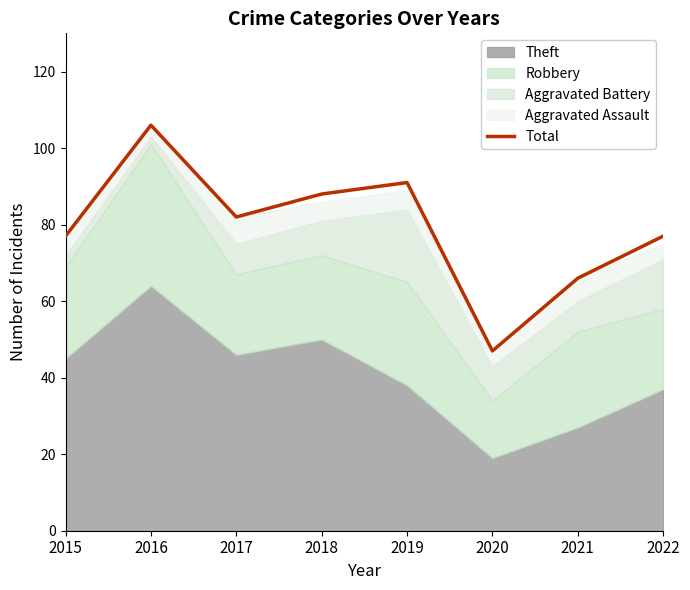

Rank the categories by value from lowest to highest.

2020, 2021, 2015, 2022, 2017, 2018, 2019, 2016